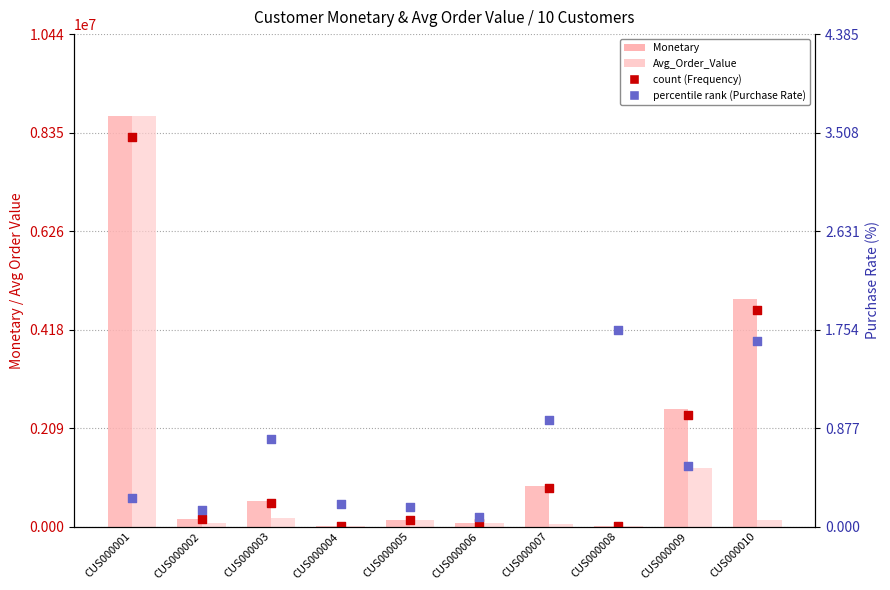

At which category is the sum across all series the highest?

CUS000001